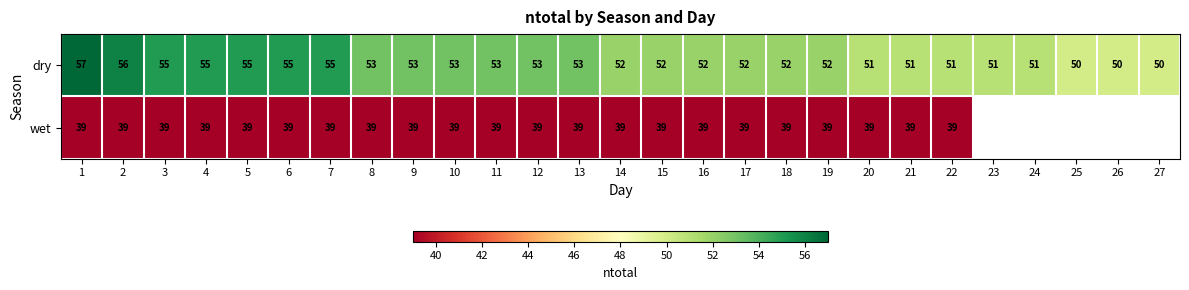

The dry series shows 55 at 7. True or false?

True